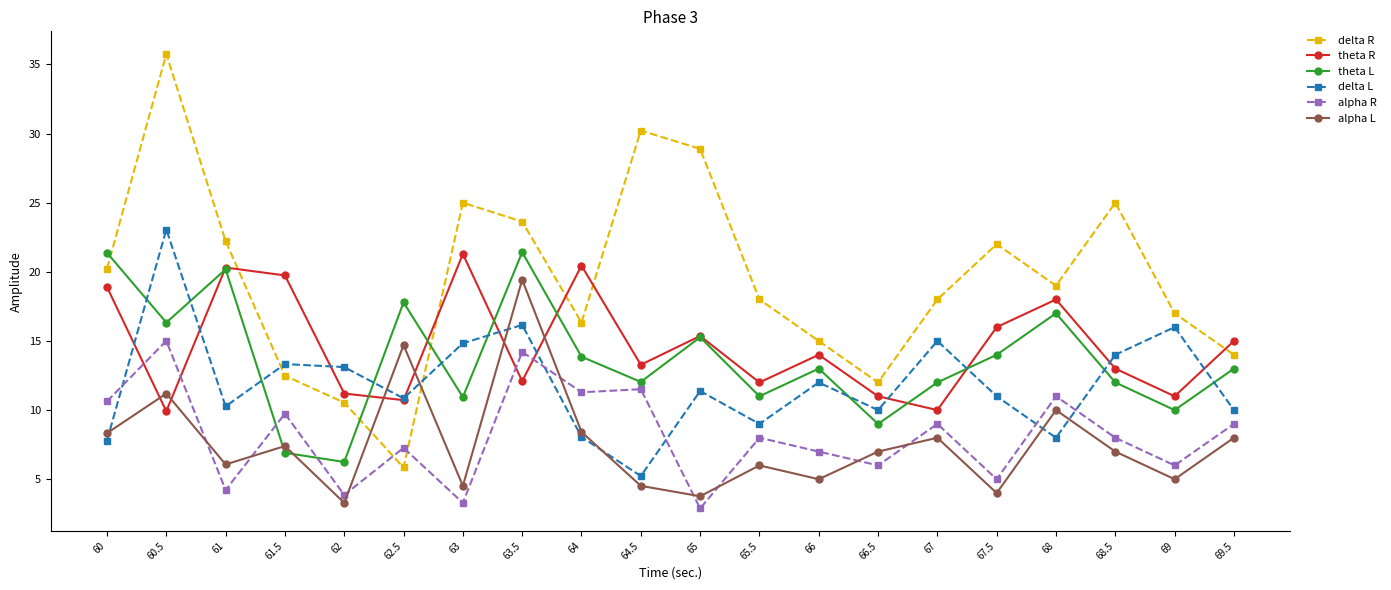

How many intersections are there between delta L and alpha L?

7